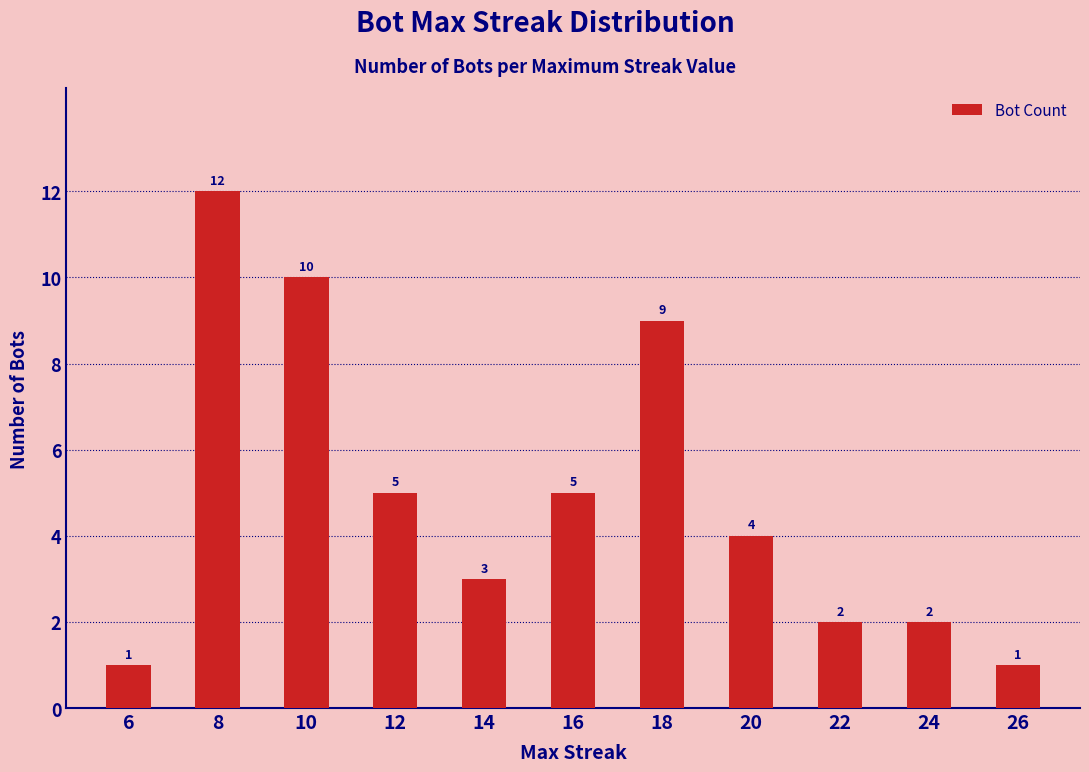

Approximately how many times larger is the value at 24 compared to 18?

0.2